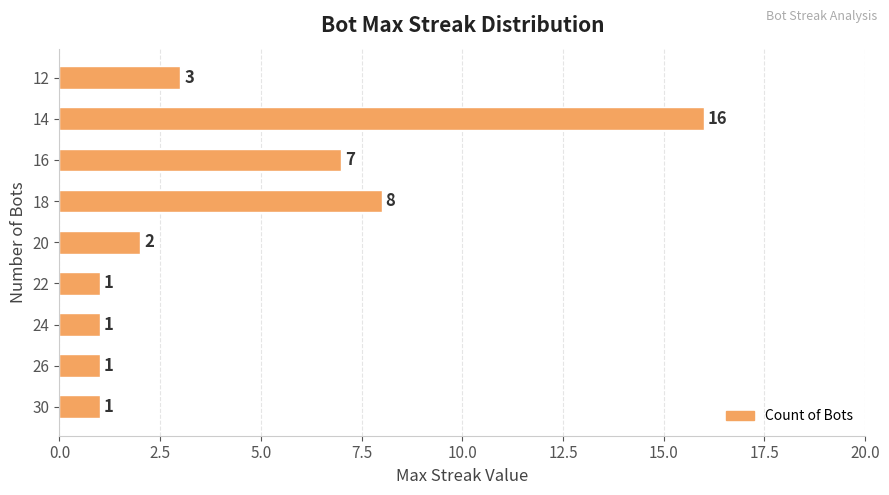

True or false: the data shows 16 at 14.

True